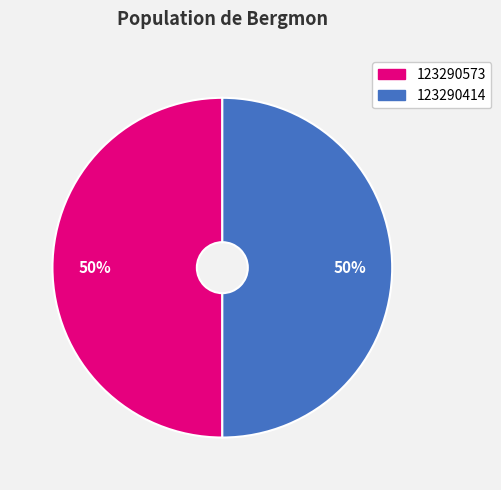

Combined, do 123290414 and 123290573 account for over 50%?

Yes